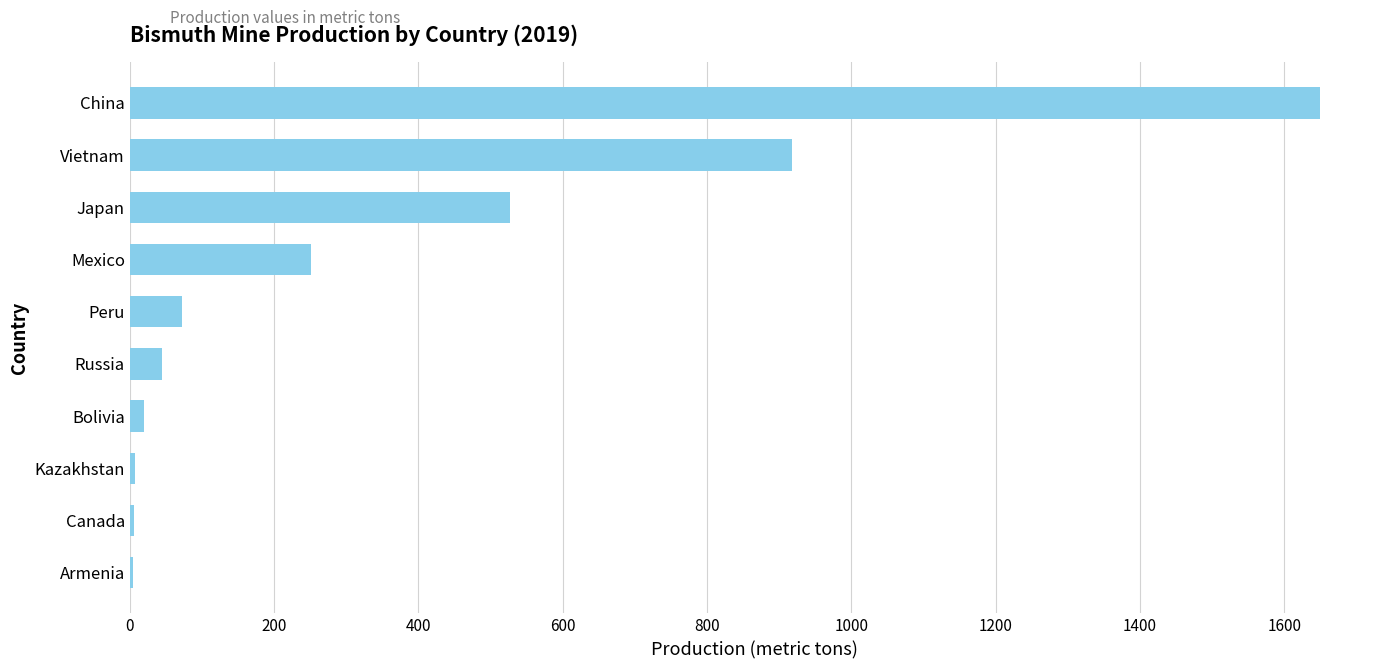

Where is the data nearest to the value 827?

Vietnam